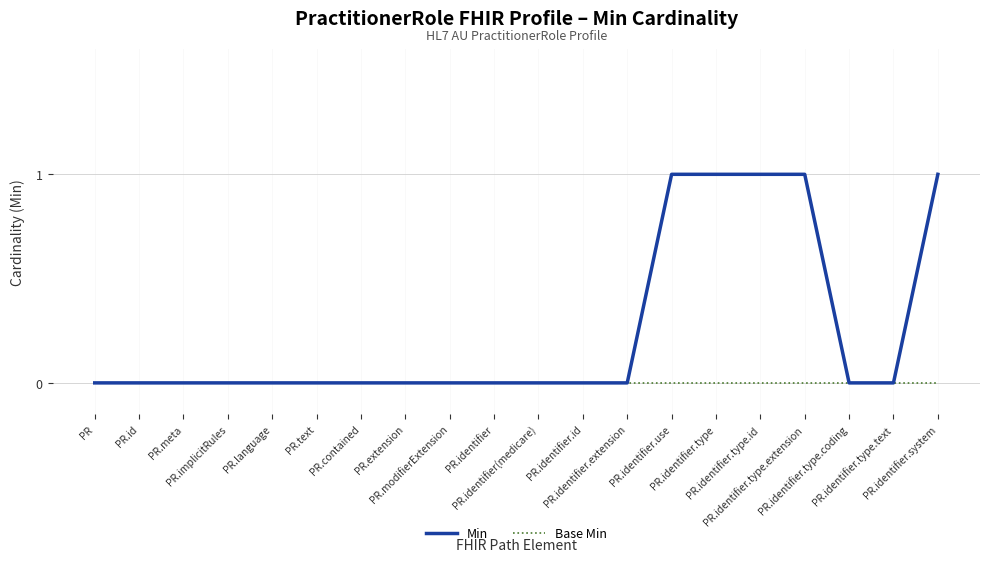

Which series has the widest spread of values?

Min